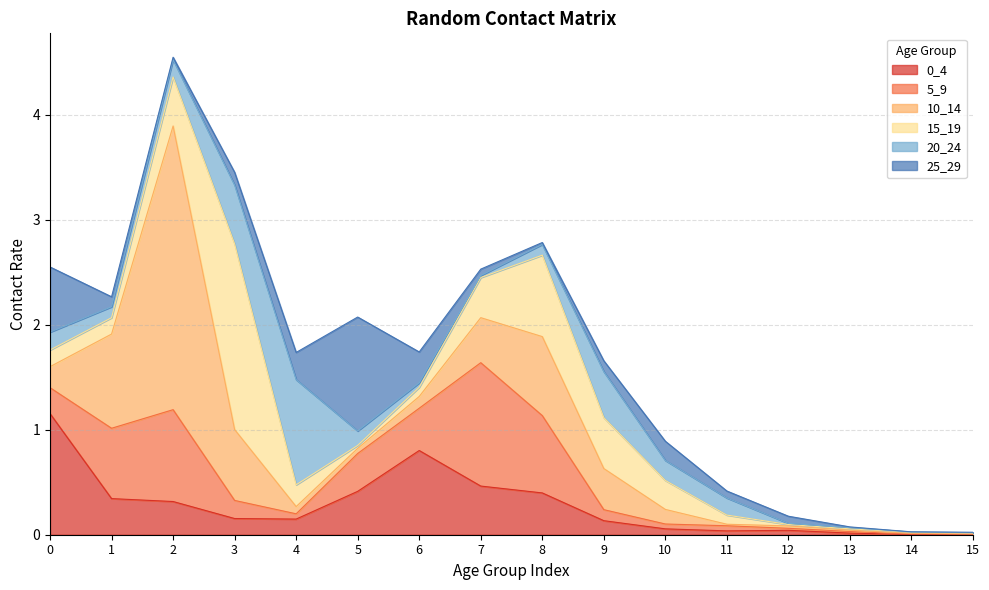

How many times do 20_24 and 0_4 cross each other?

6